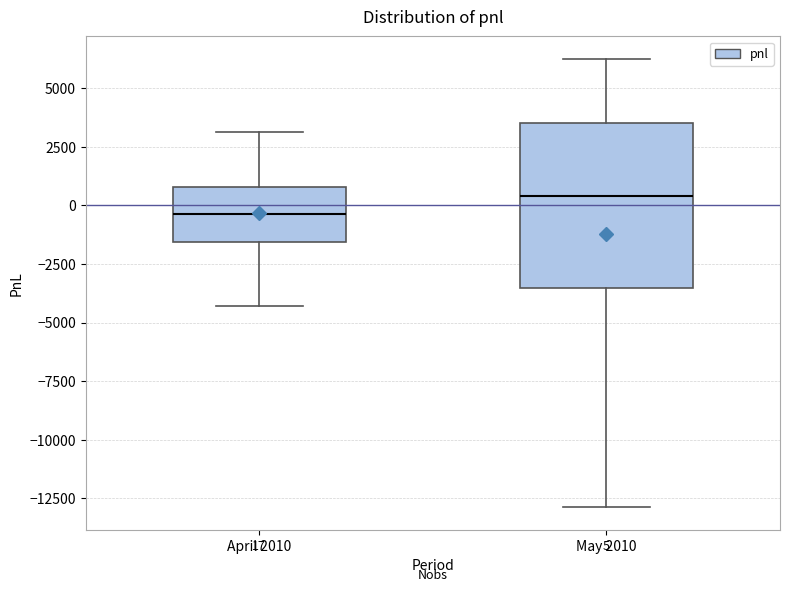

Which box has the highest median line?

May 2010